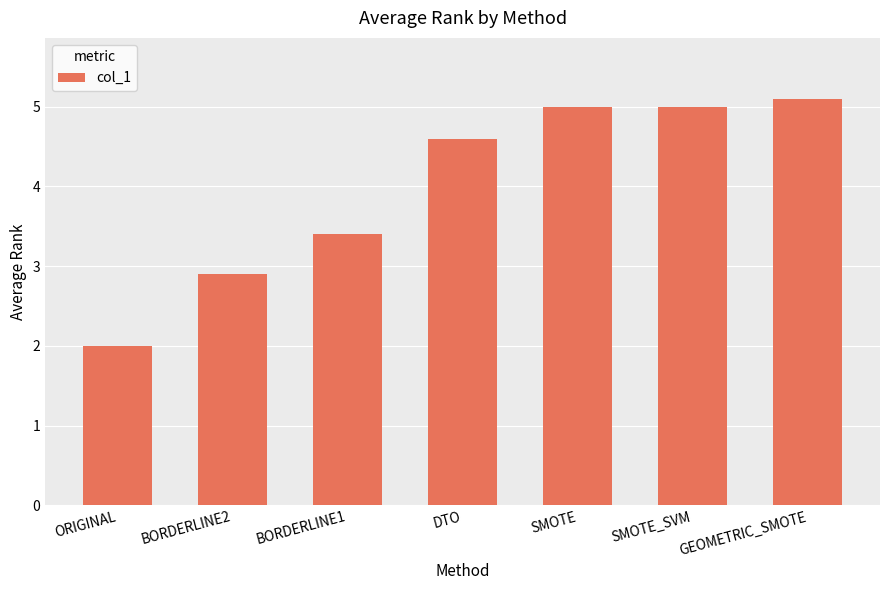

True or false: the data shows 2.0 at ORIGINAL.

True